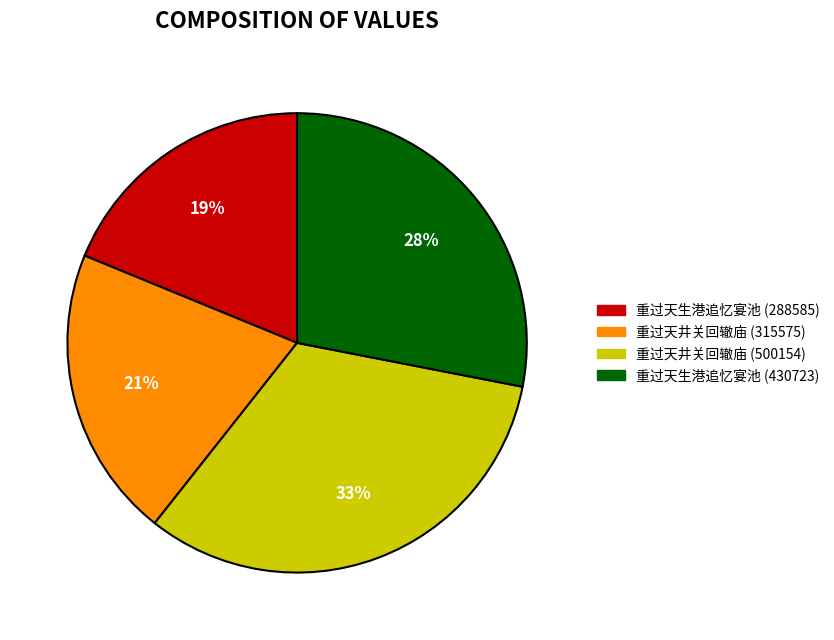

To the nearest percent, what is the difference between the largest and smallest slice percentages?

14%